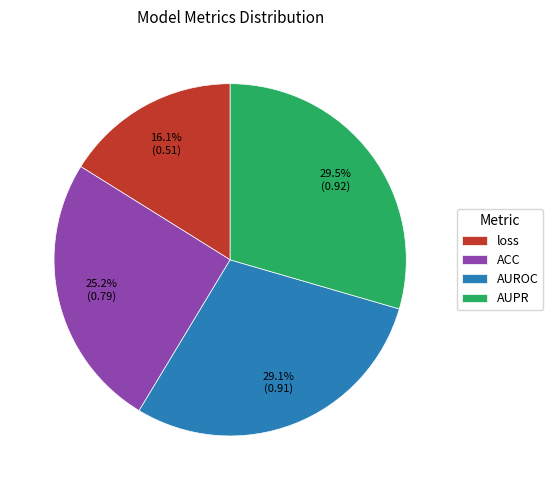

Is there any slice that represents more than half of the pie?

No